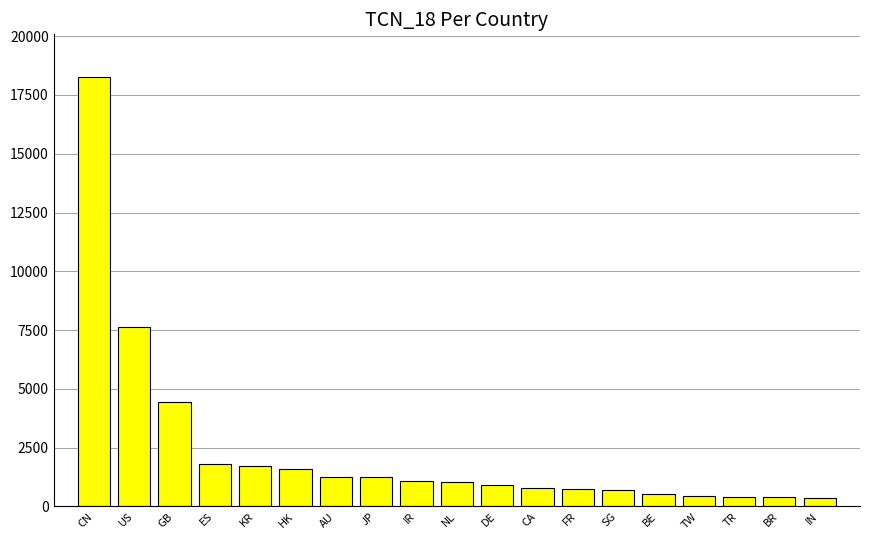

At which category does the chart reach its peak across all series?

CN